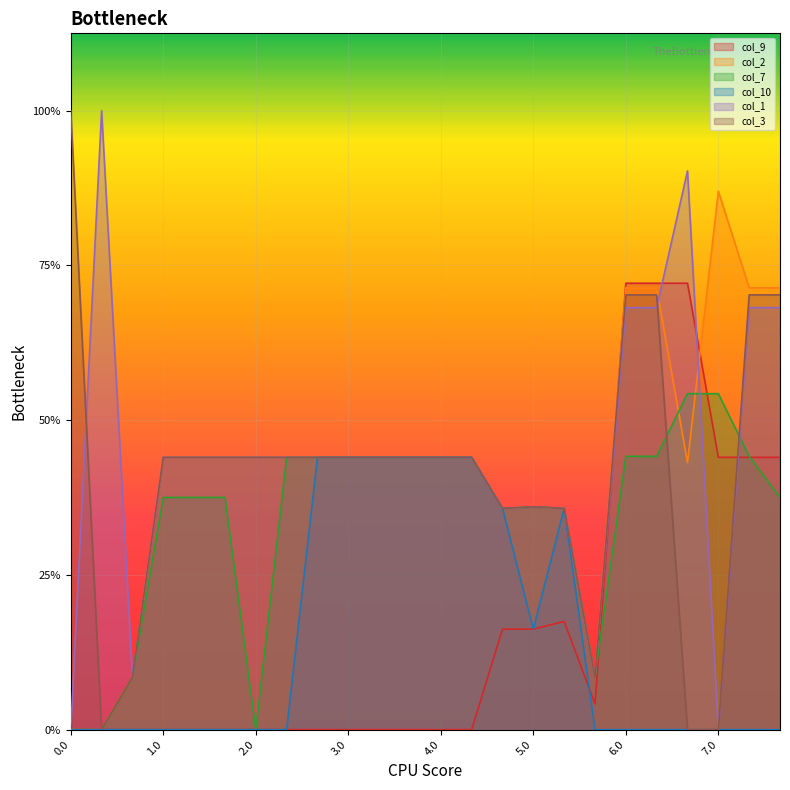

Between 0.2 and 4.0, which series saw the biggest shift?

col_10